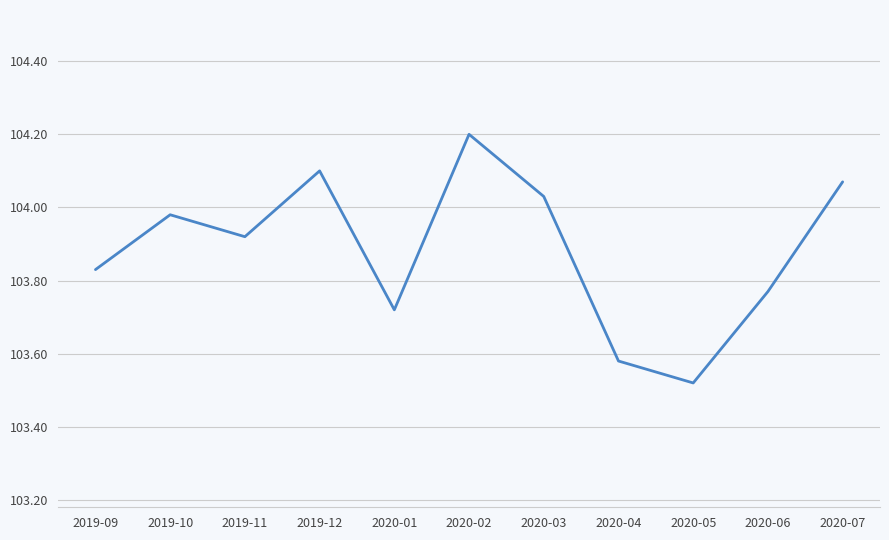

What is the difference between the maximum and minimum values?

0.7